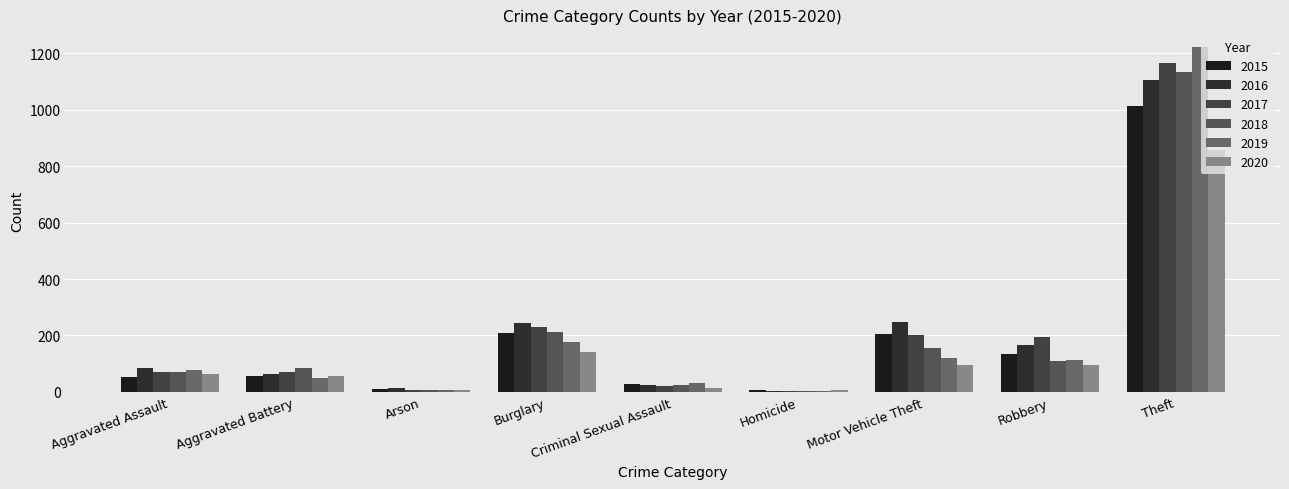

What is the total value across all series at Aggravated Battery?

380